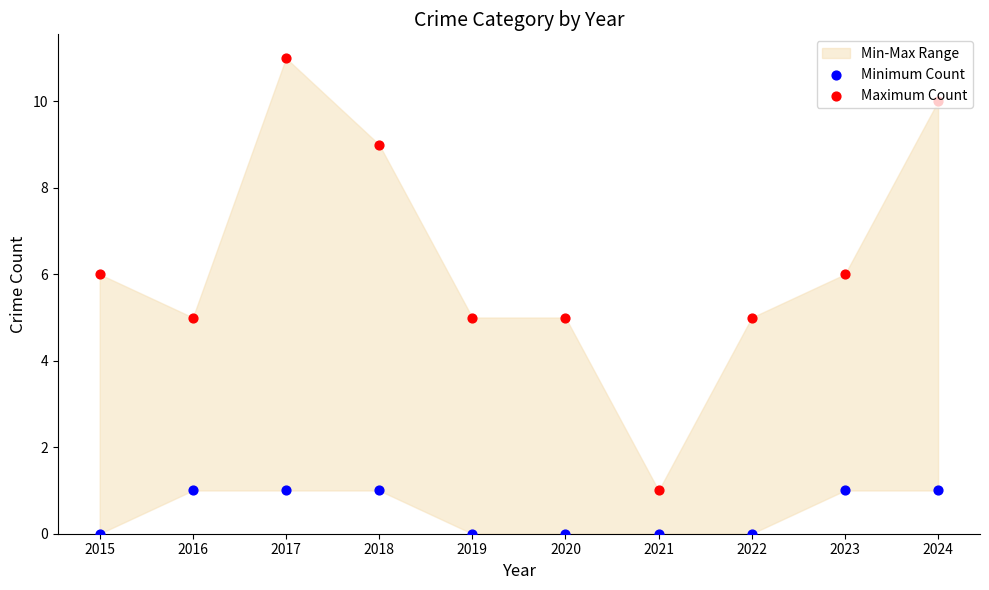

At which category is the sum across all series the highest?

2017